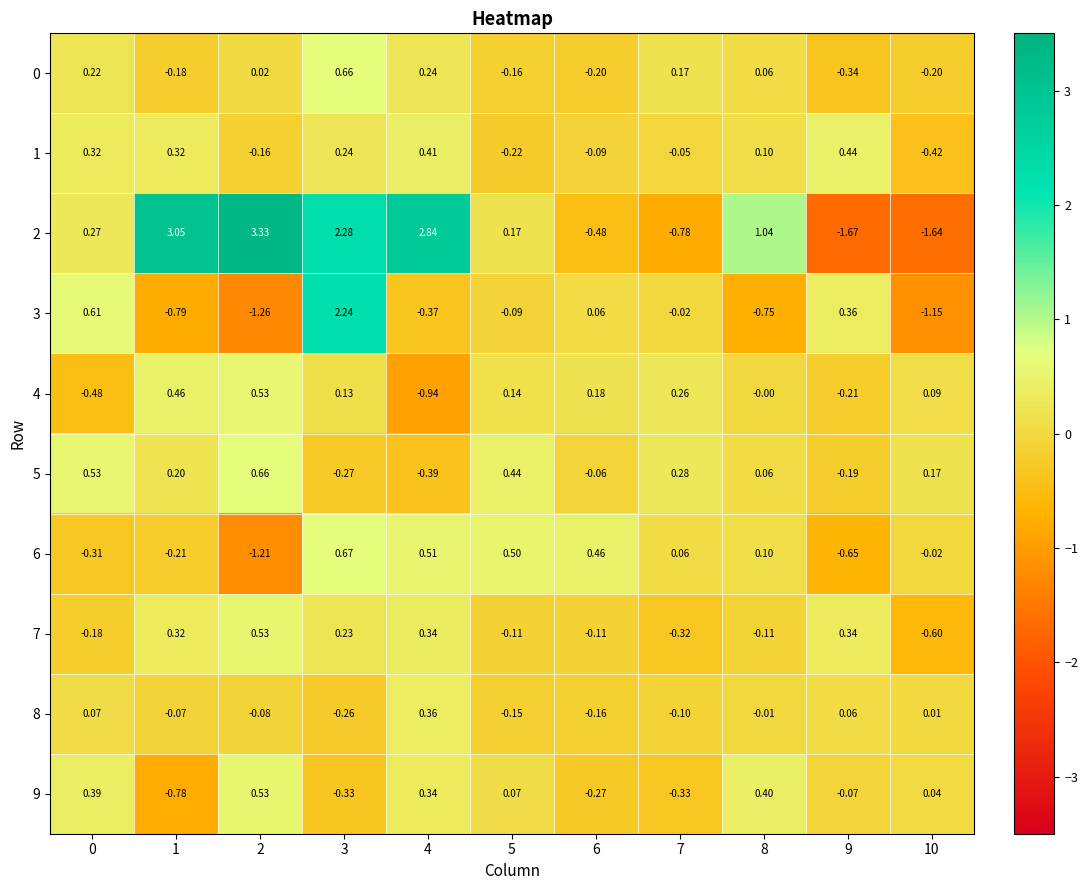

Rank the series by their maximum value, from lowest to highest.

8, 1, 9, 7, 4, 0, 5, 6, 3, 2